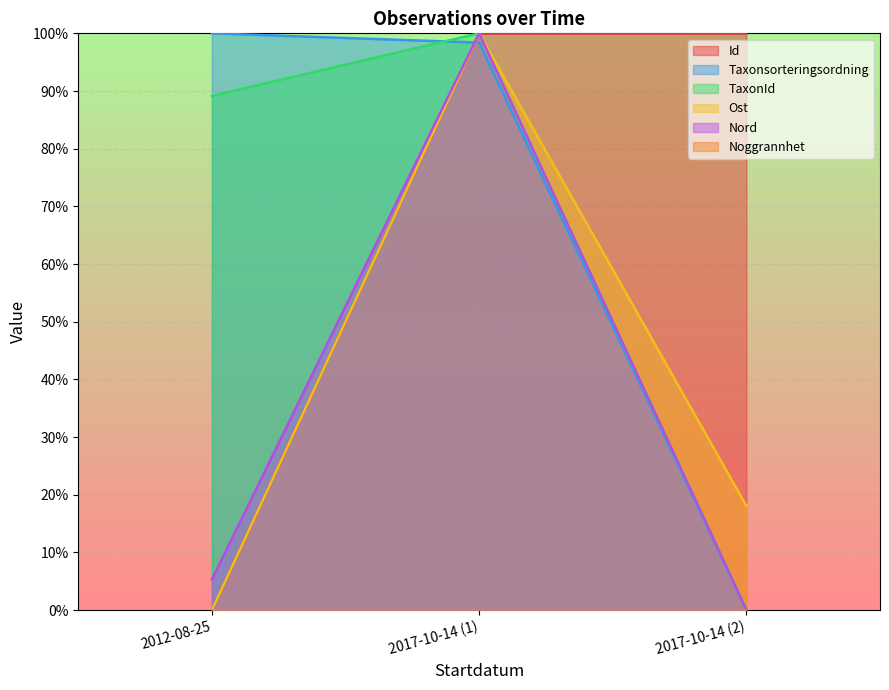

What is the label of the 3rd point from the left?

2017-10-14 (2)